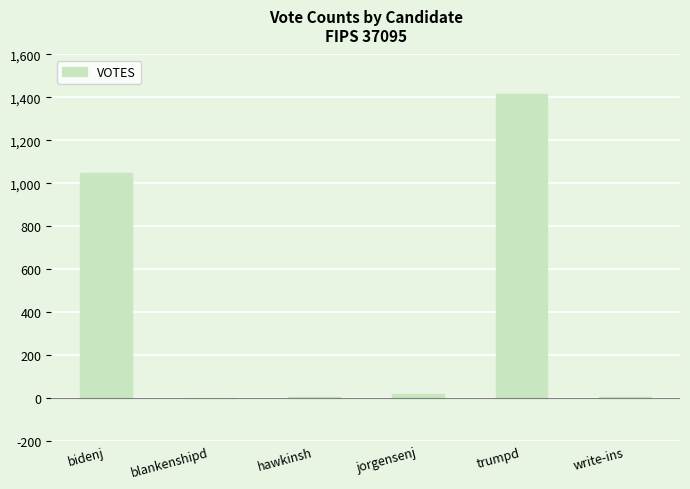

Approximately how many times larger is the value at trumpd compared to bidenj?

1.4